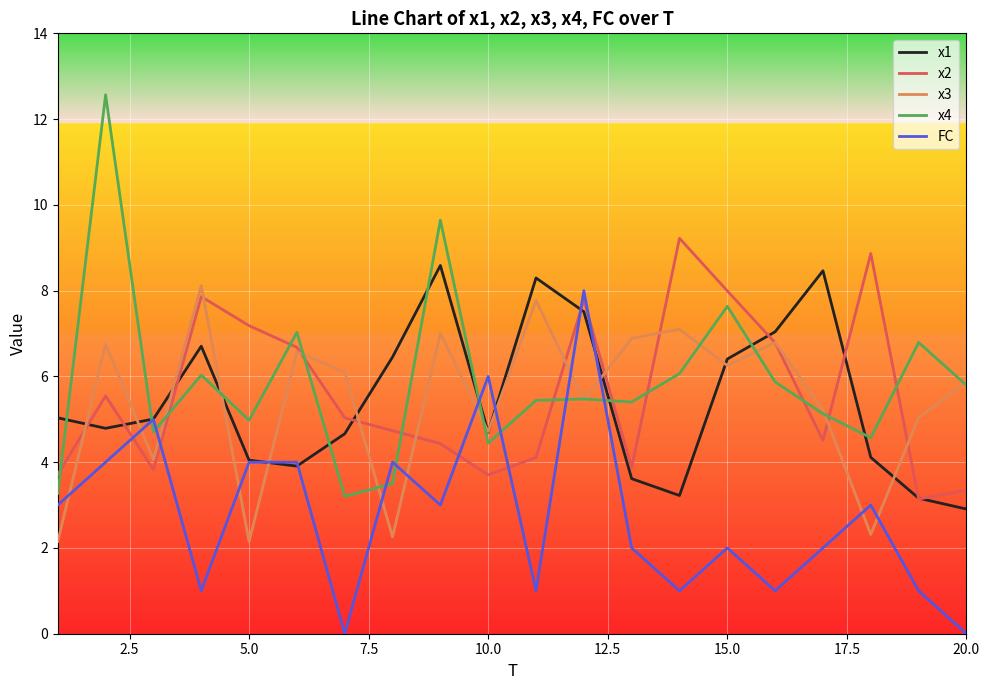

List the series in order of their peak value, highest first.

x4, x2, x1, x3, FC